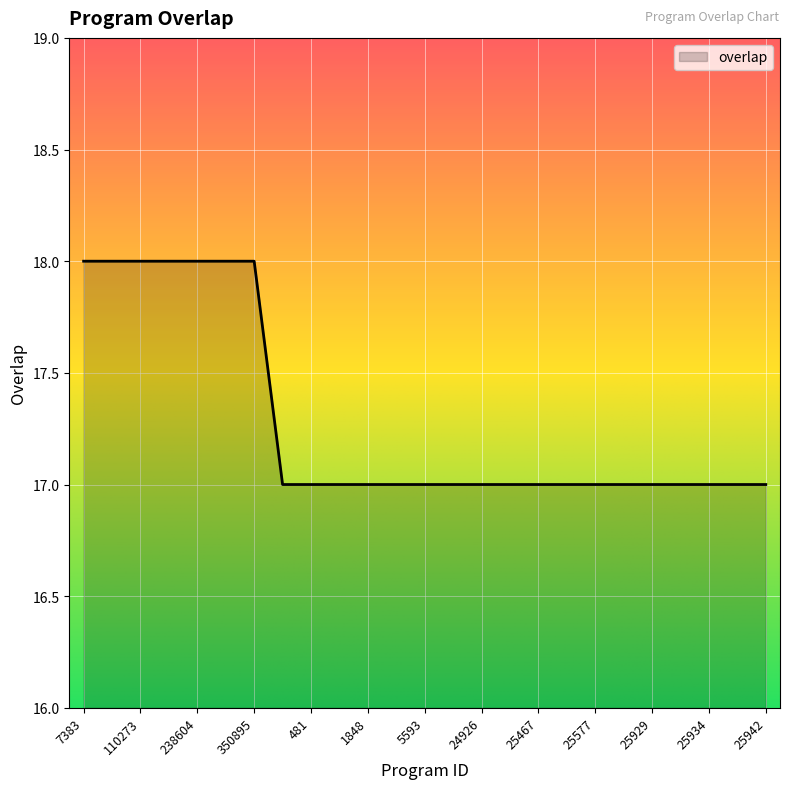

What is the smallest value displayed?

17